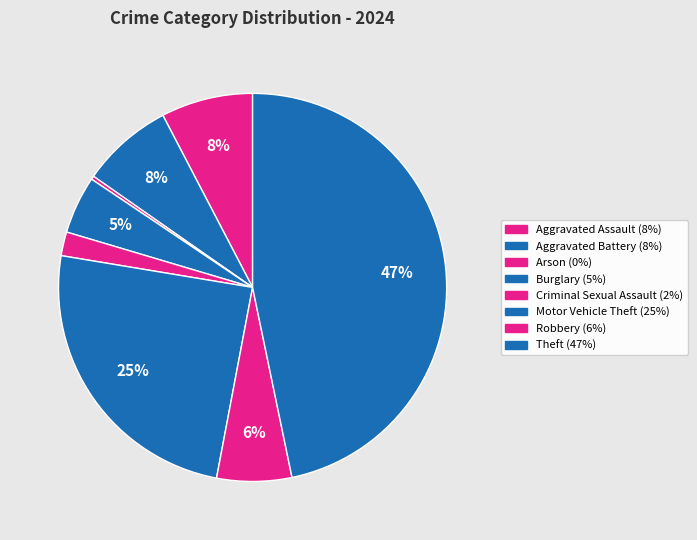

Count the number of slices in the pie.

8